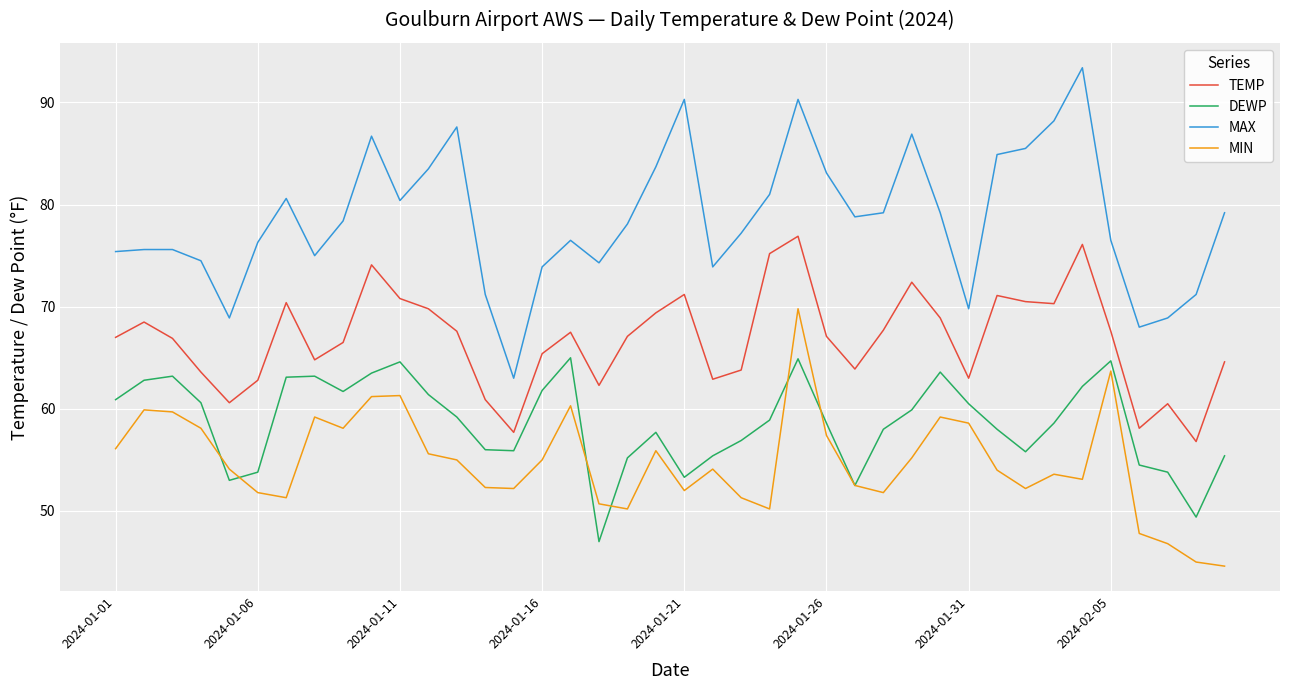

What is the difference between the maximum and minimum values in the MIN series?

25.2